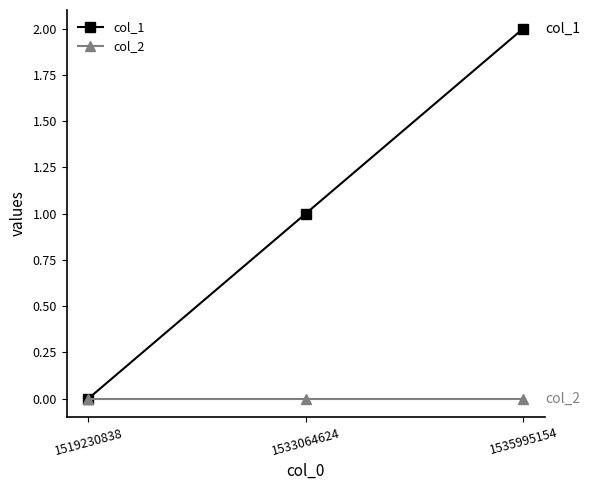

Reading left to right, transcribe all the data shown in this chart.

col_1: 1519230838=0	1533064624=1	1535995154=2
col_2: 1519230838=0	1533064624=0	1535995154=0